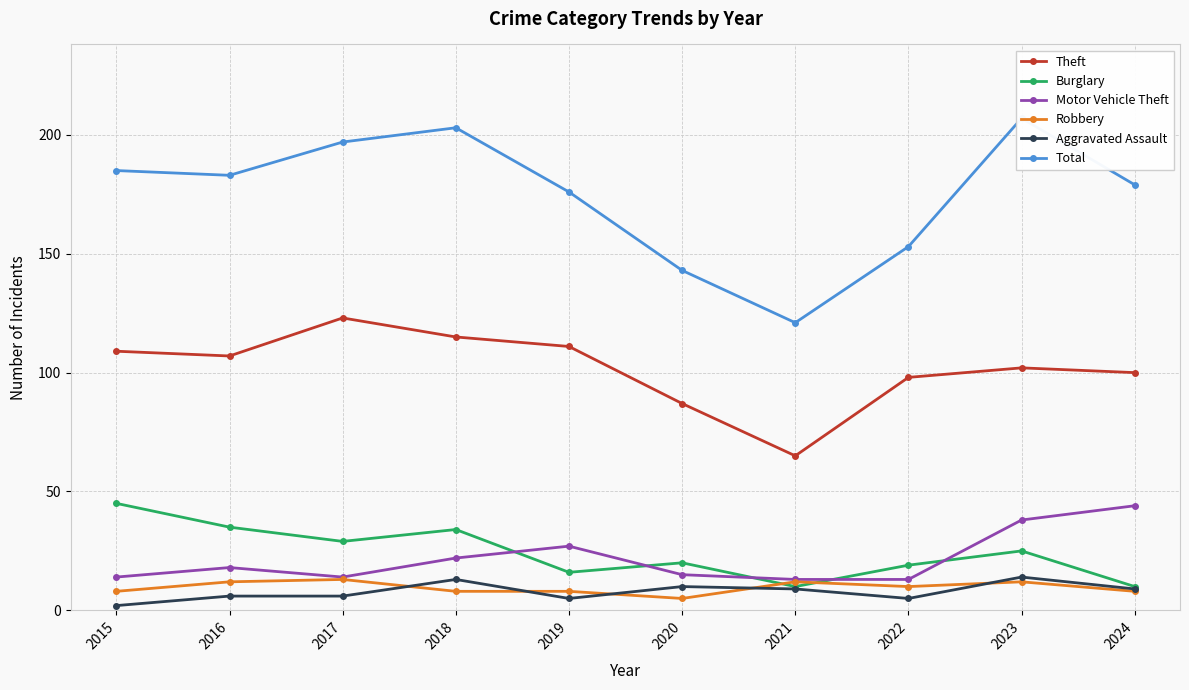

What is the maximum value shown in the chart?

207